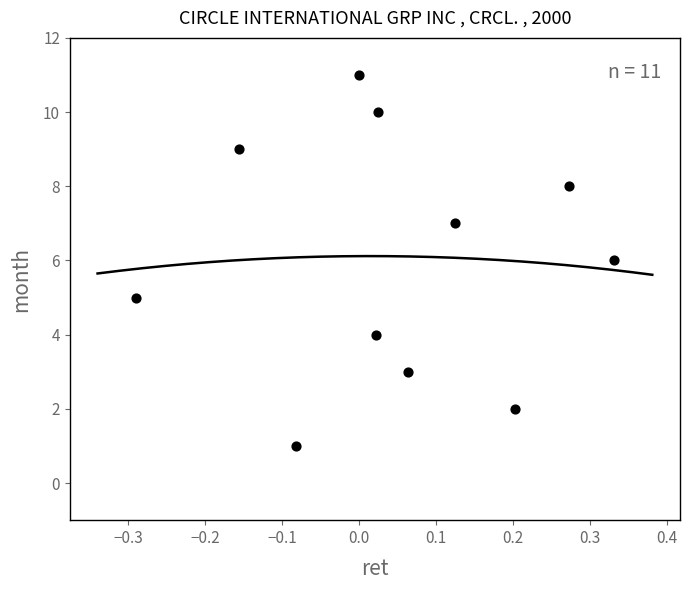

What is the average Y value?

6